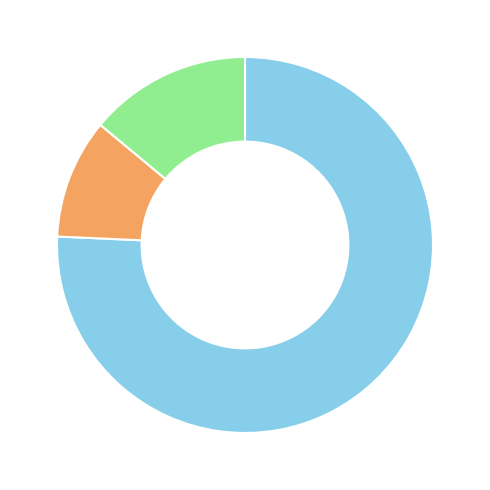

Is there a majority slice in this chart?

Yes